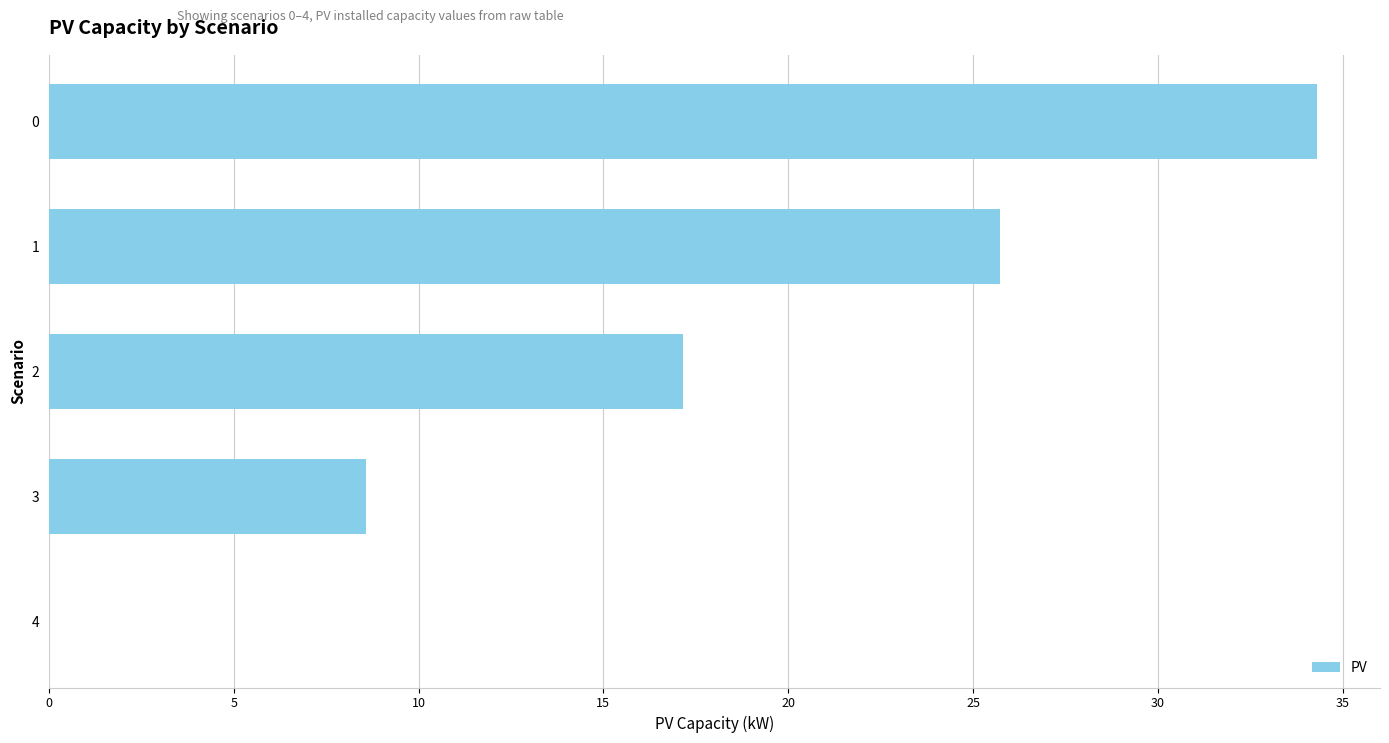

Count the number of values greater than 17.

3